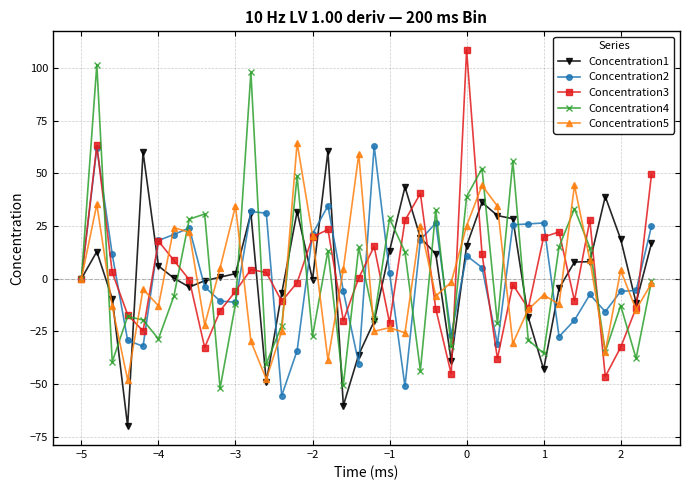

What is the value of the Concentration1 point at the 33rd from the left?

7.9